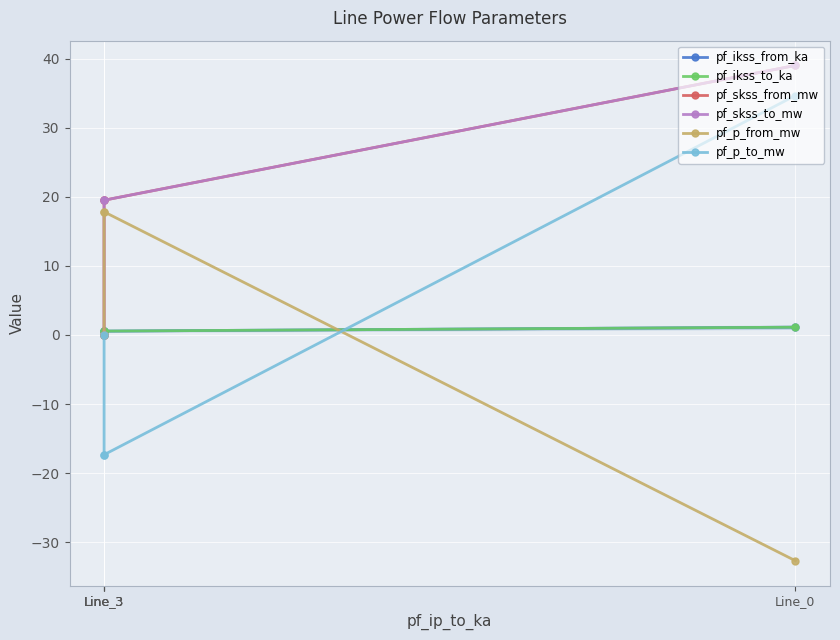

What is the difference between the maximum and minimum values in the pf_p_to_mw series?

52.0